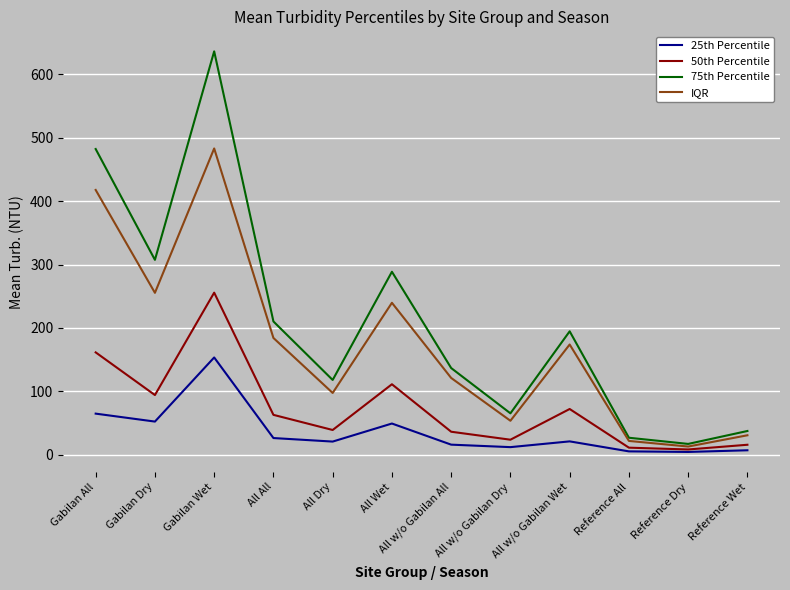

What is the lowest value of the 75th Percentile series?

16.8